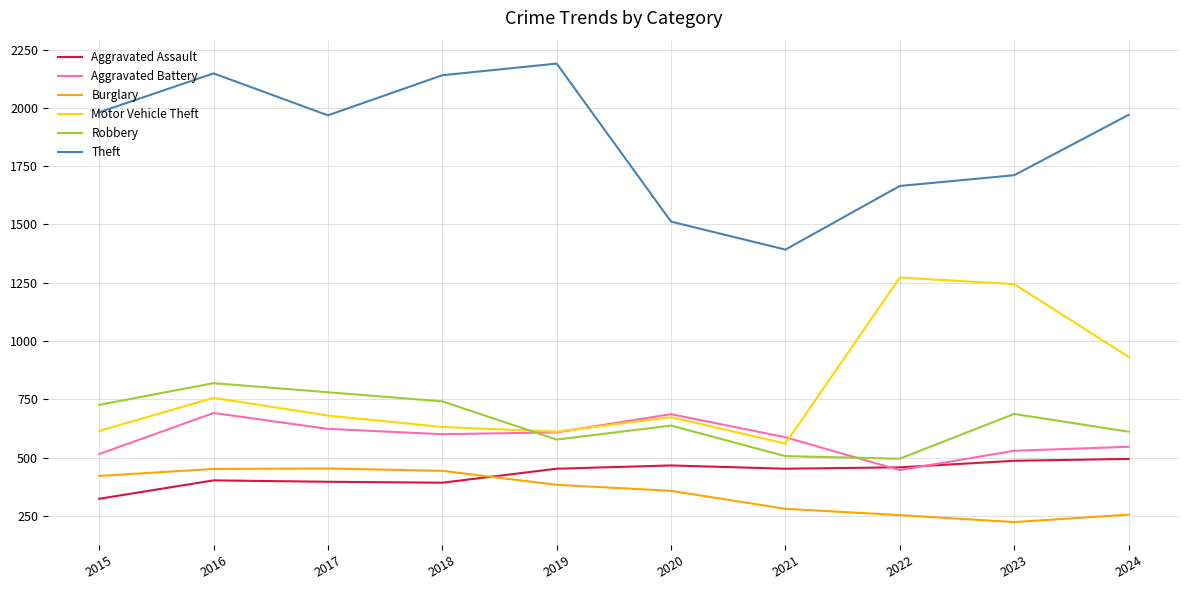

At which label does Theft reach its peak?

2019